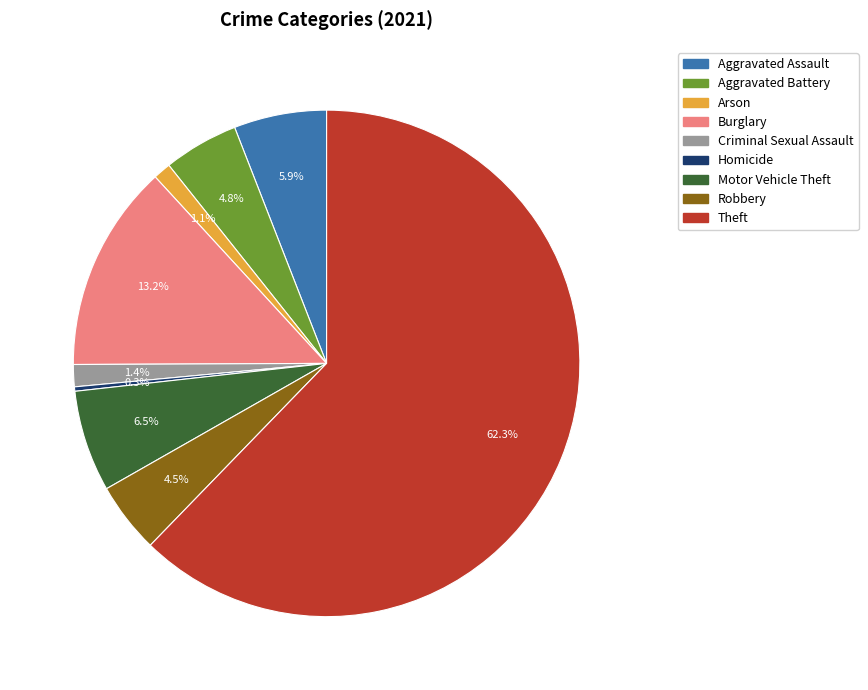

Which has a higher value, Homicide or Robbery?

Robbery